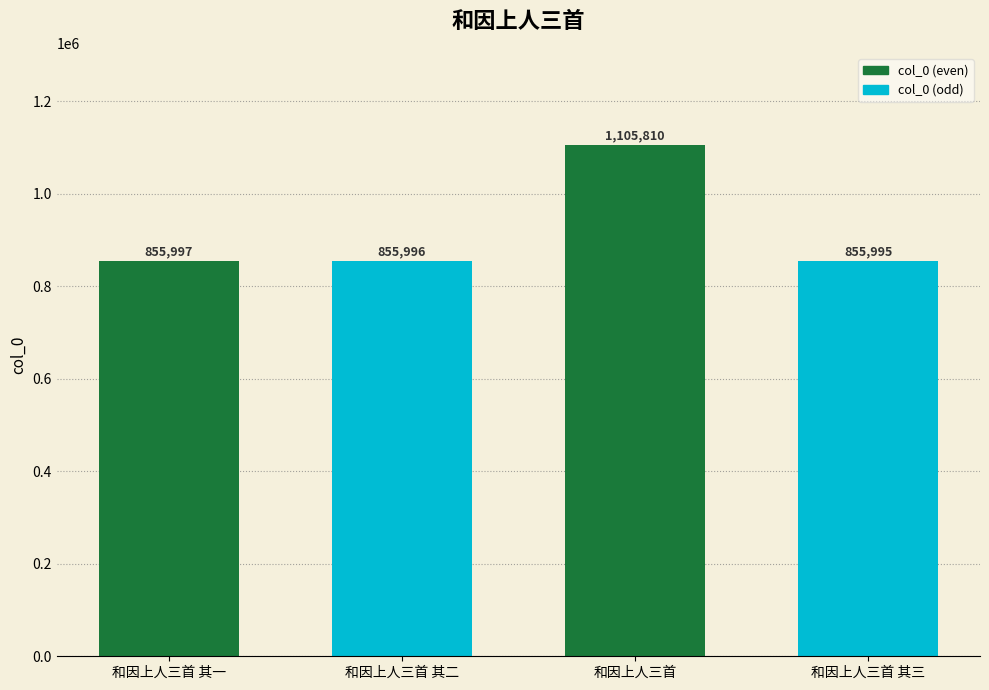

Reading right to left, list all the values displayed in this chart.

855995	1105810	855996	855997